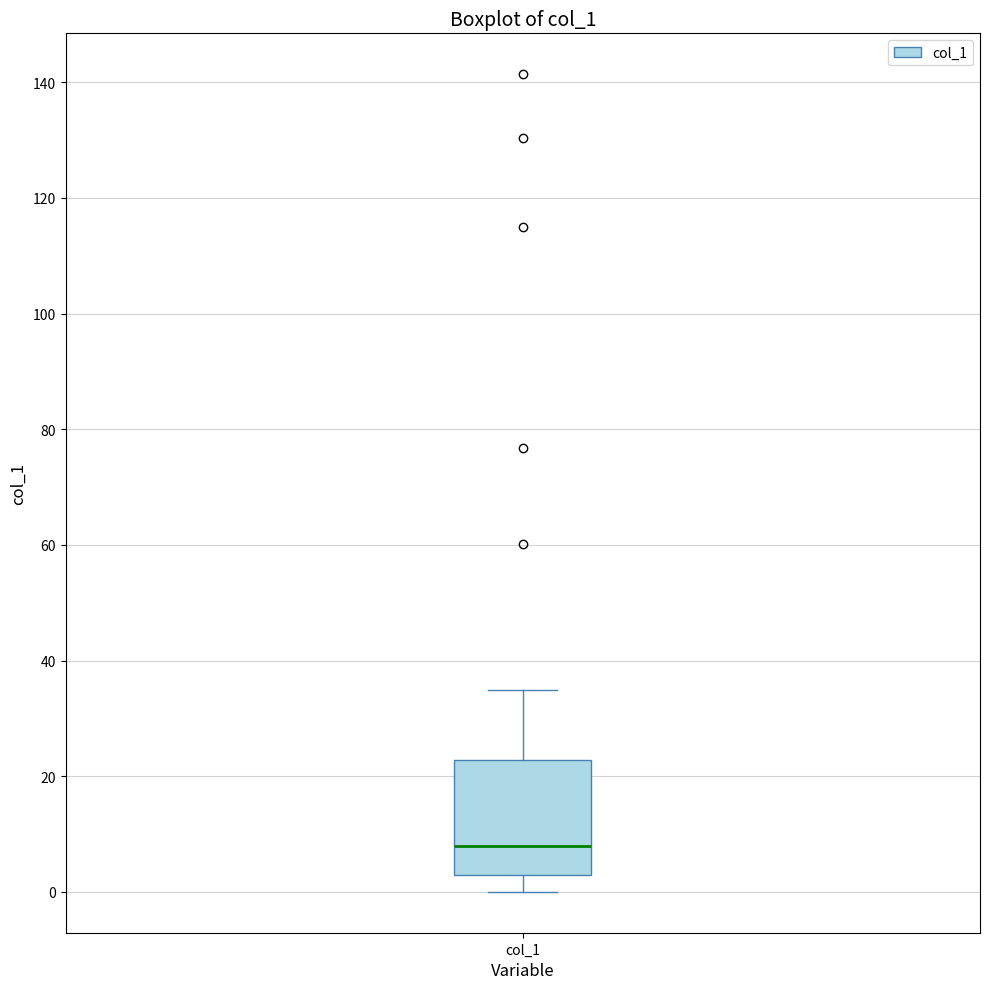

Where does the median line of the box for col_1 sit on the y-axis? The values are not printed on the chart, so give them approximately, as read against the axis.

8